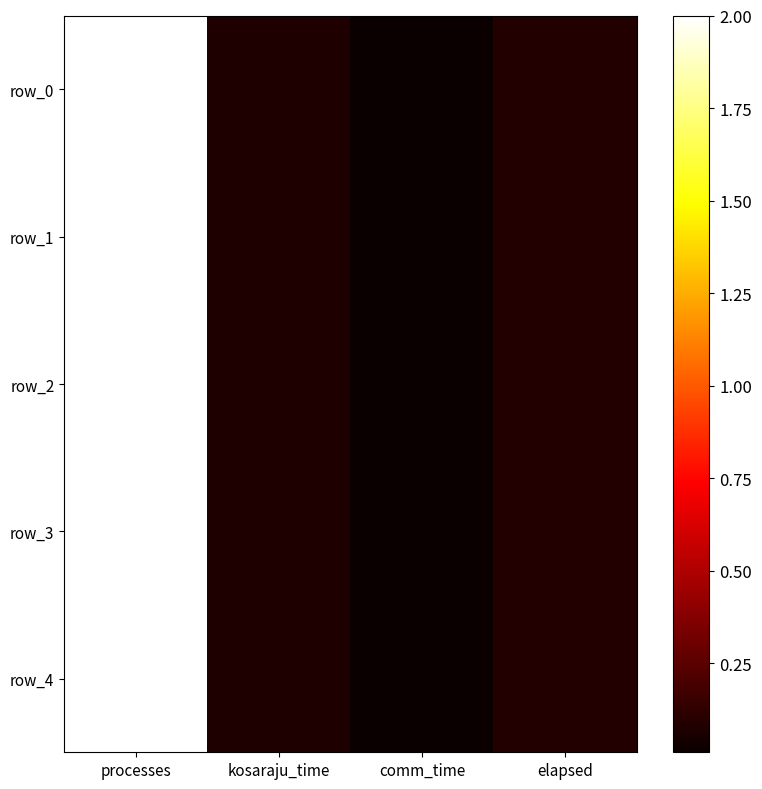

What is the difference between the maximum and minimum values in the row_4 series?

2.0